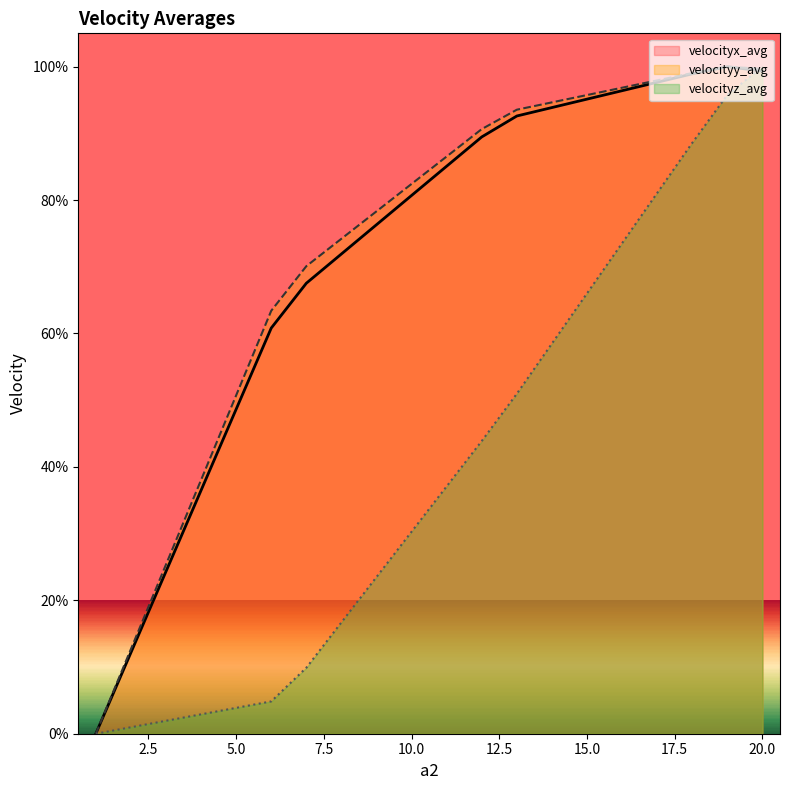

How many series are shown in this chart?

3